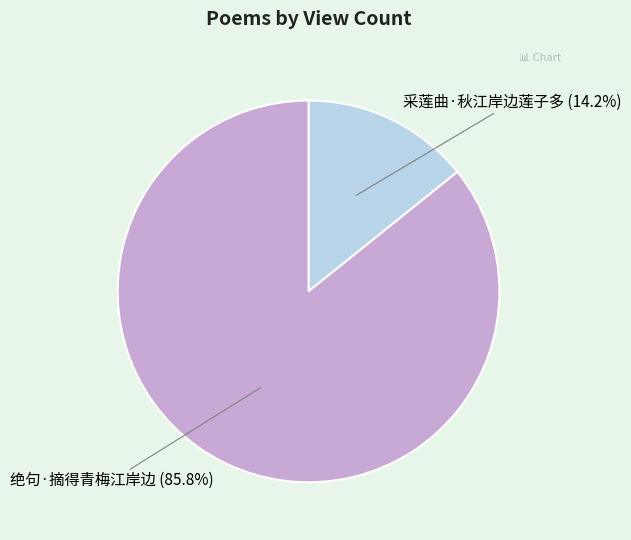

To the nearest percent, what percentage of the pie is 采莲曲·秋江岸边莲子多?

14%